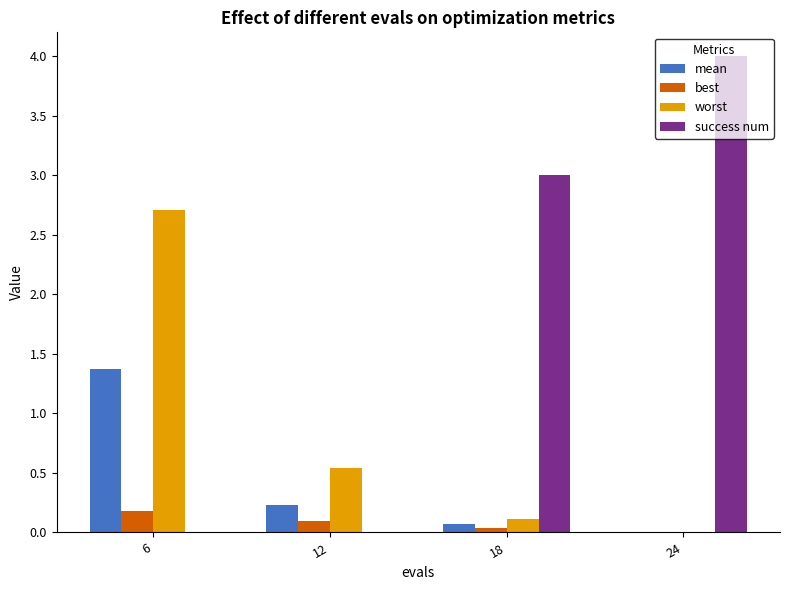

How many success num values are between 0 and 4?

4